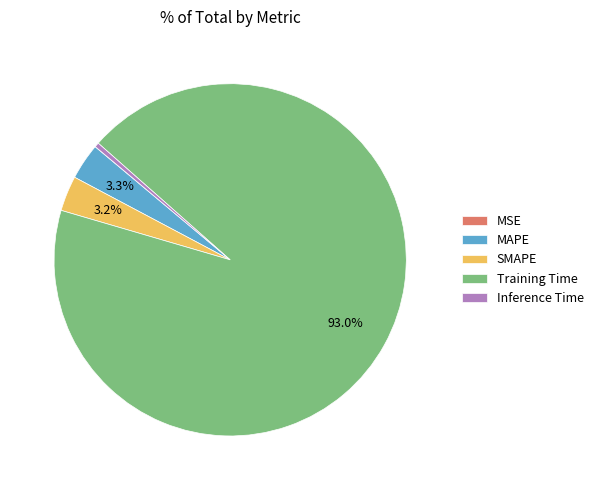

What is the largest slice in the pie chart?

Training Time